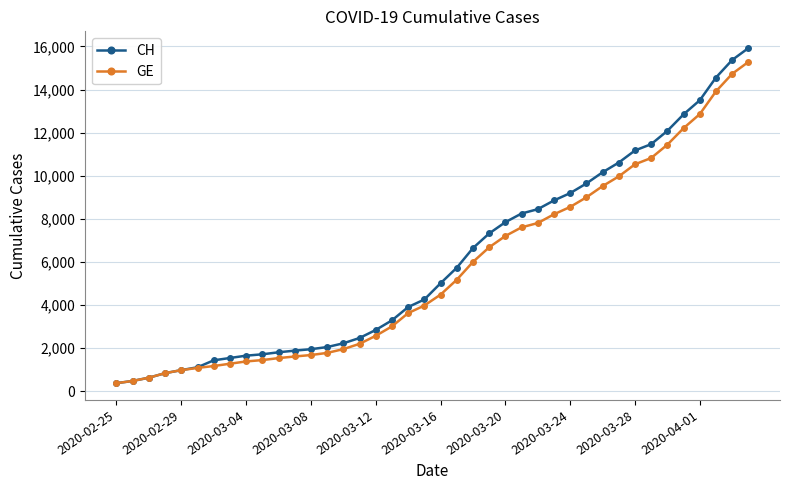

What is the value of the CH point at the 31st from the left?

10162